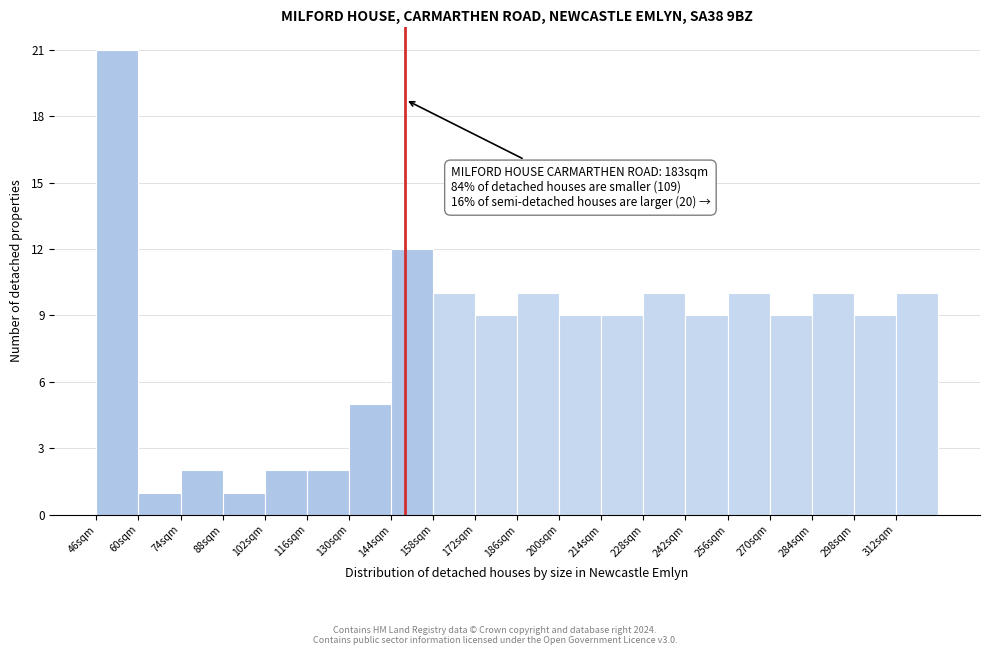

Over which range of the x-axis is the bar tallest?

46 to 60